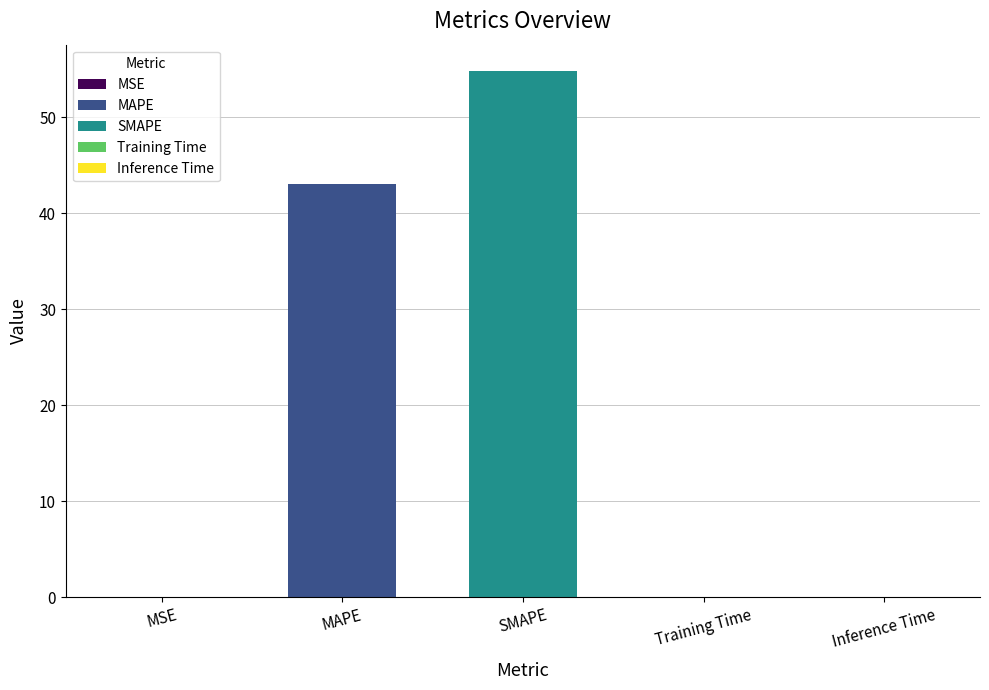

What position from the right is SMAPE?

3